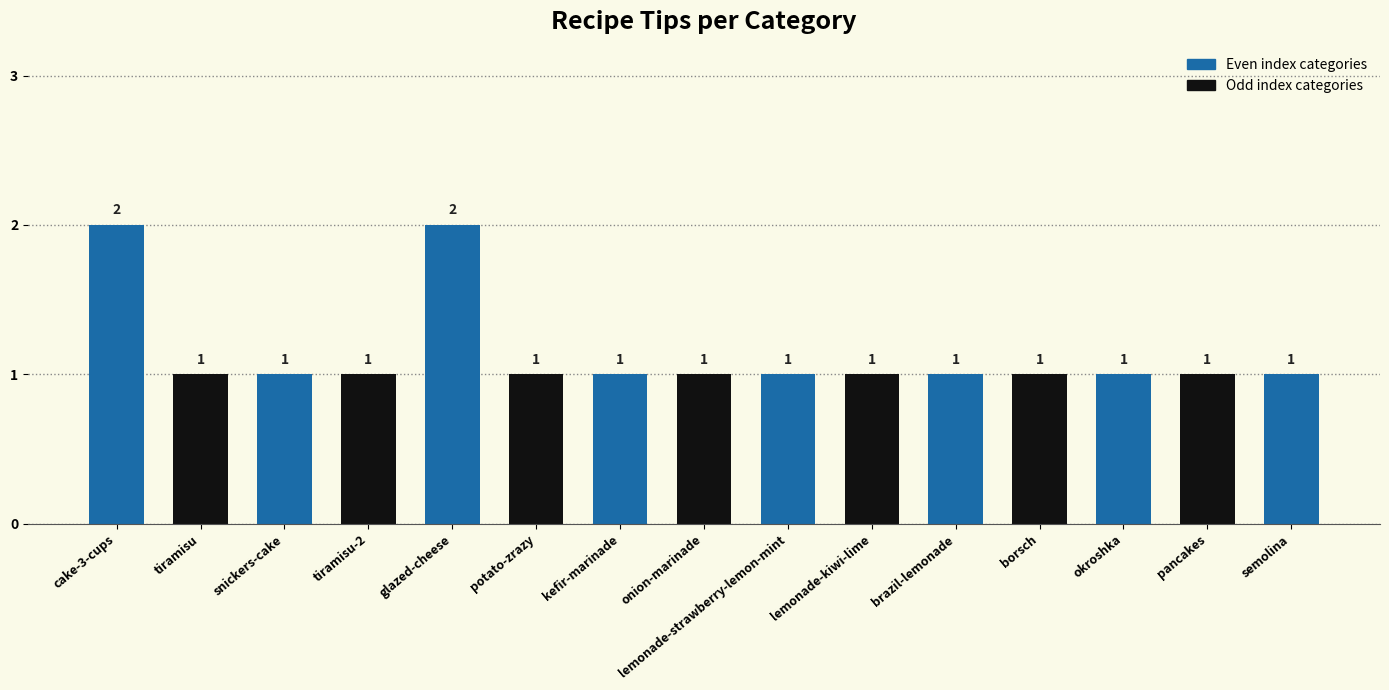

Reading right to left, list all the values displayed in this chart.

1	1	1	1	1	1	1	1	1	1	2	1	1	1	2